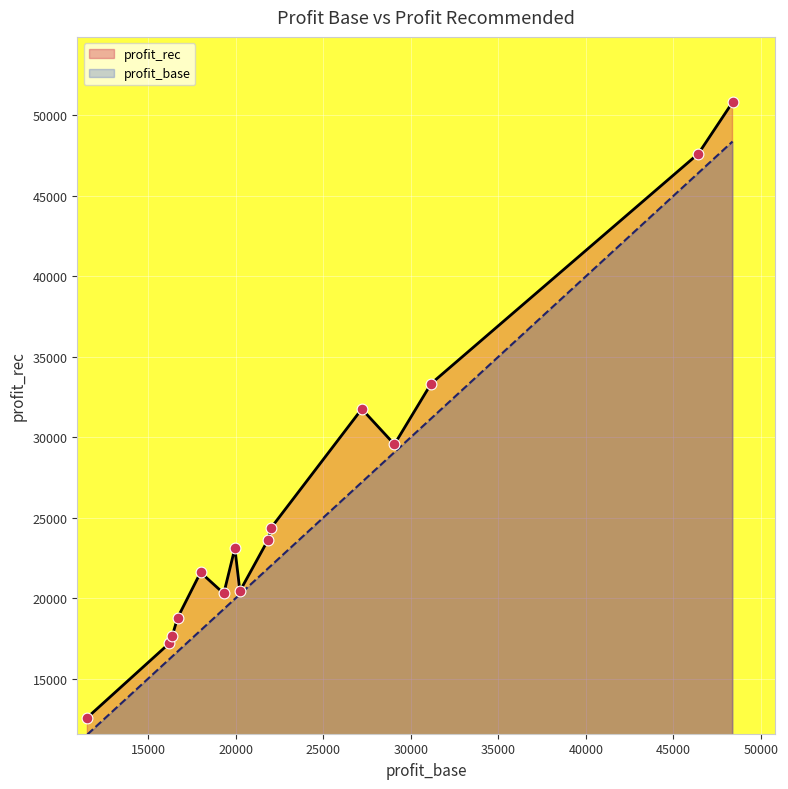

Which series reaches the minimum Y coordinate?

profit_base